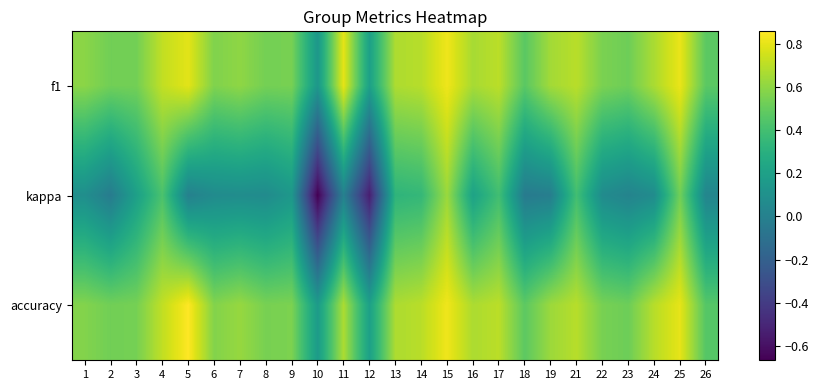

Which series has the largest total across all categories?

f1